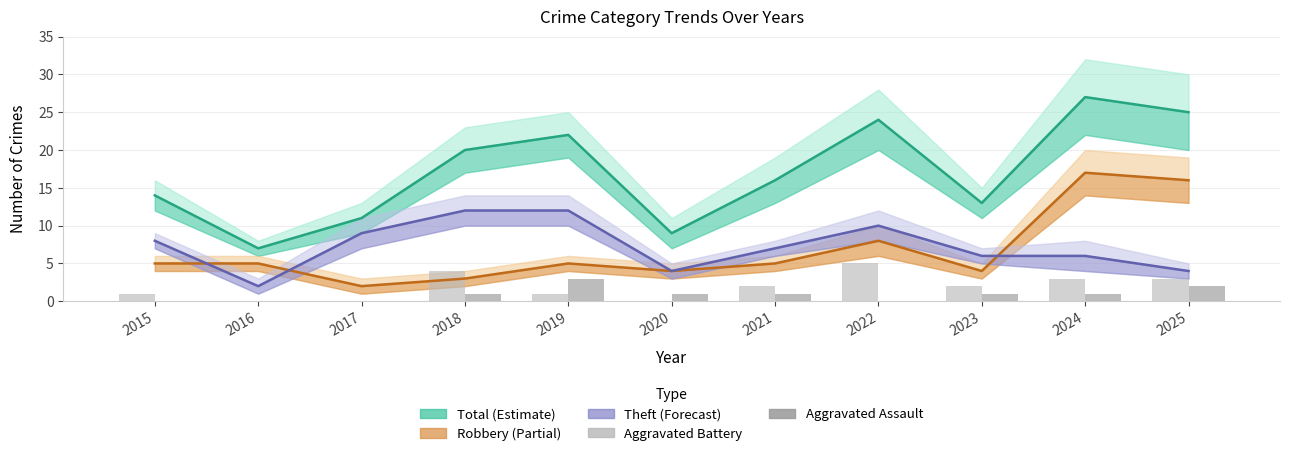

What is the difference between the maximum and minimum values in the Aggravated Assault series?

3